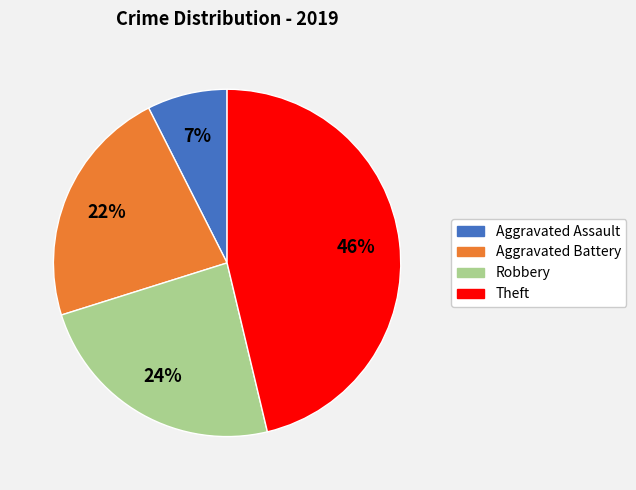

Is Aggravated Assault the majority of the pie?

No